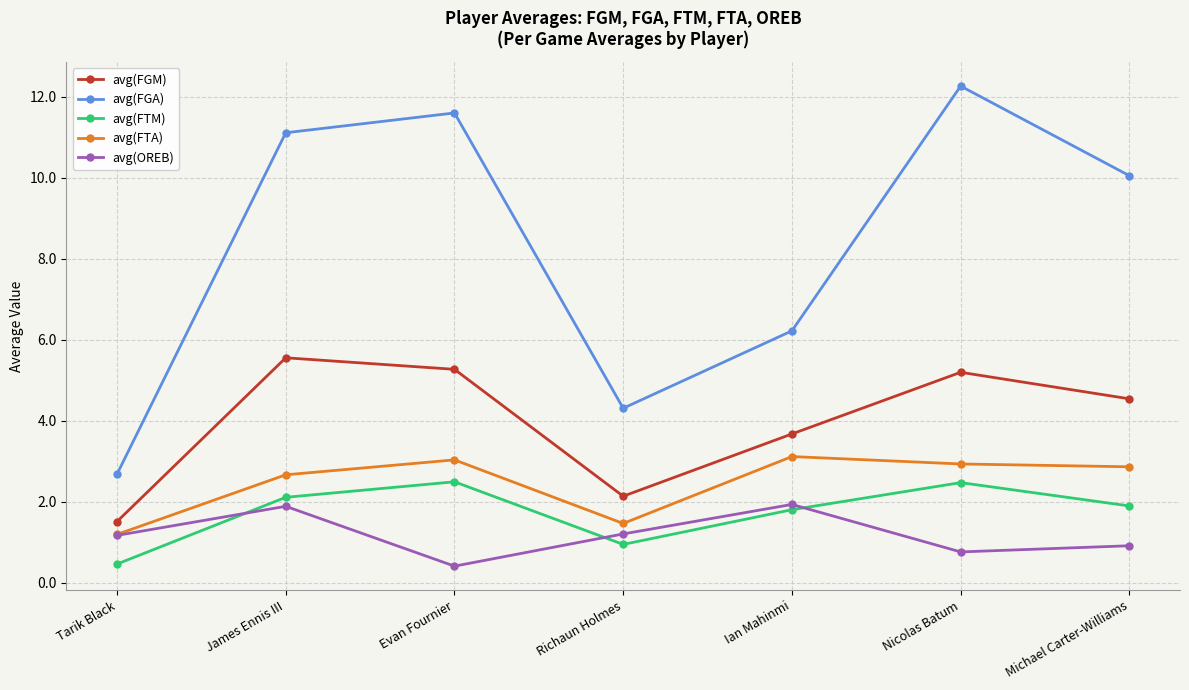

At how many categories does at least one series exceed 2?

7